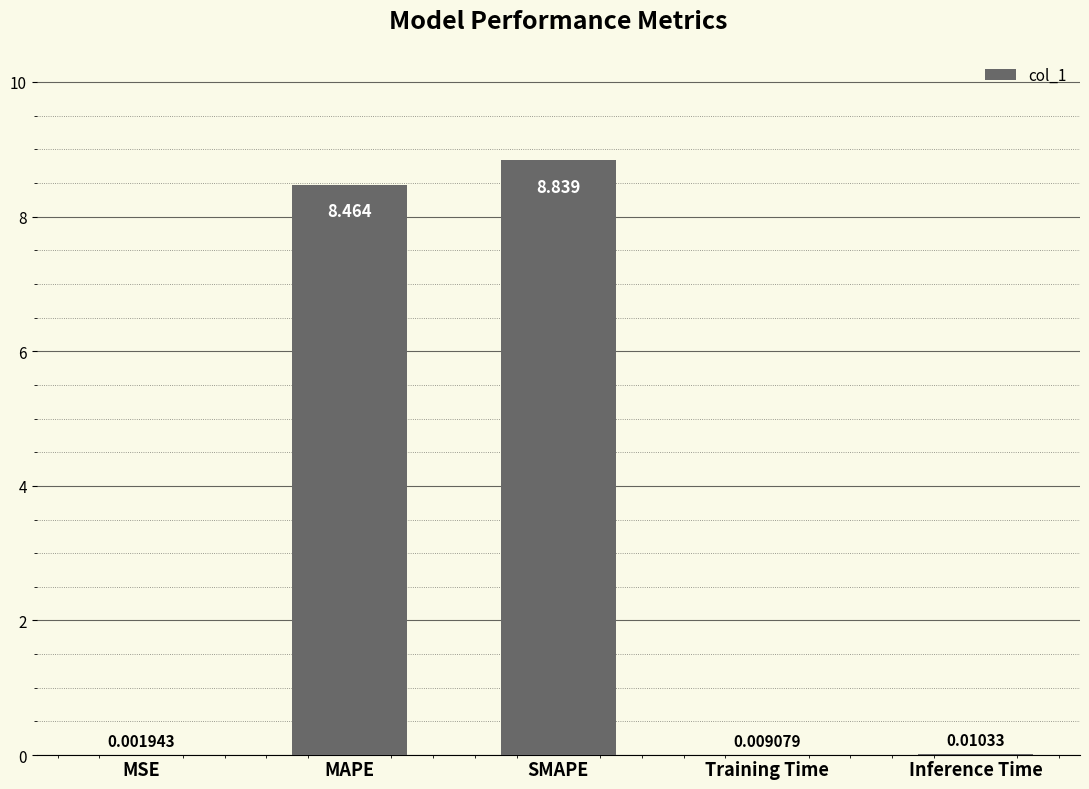

Where is the data nearest to the value 4?

Inference Time